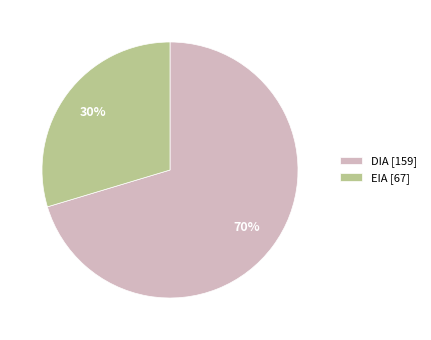

To the nearest percent, what portion does EIA represent?

30%